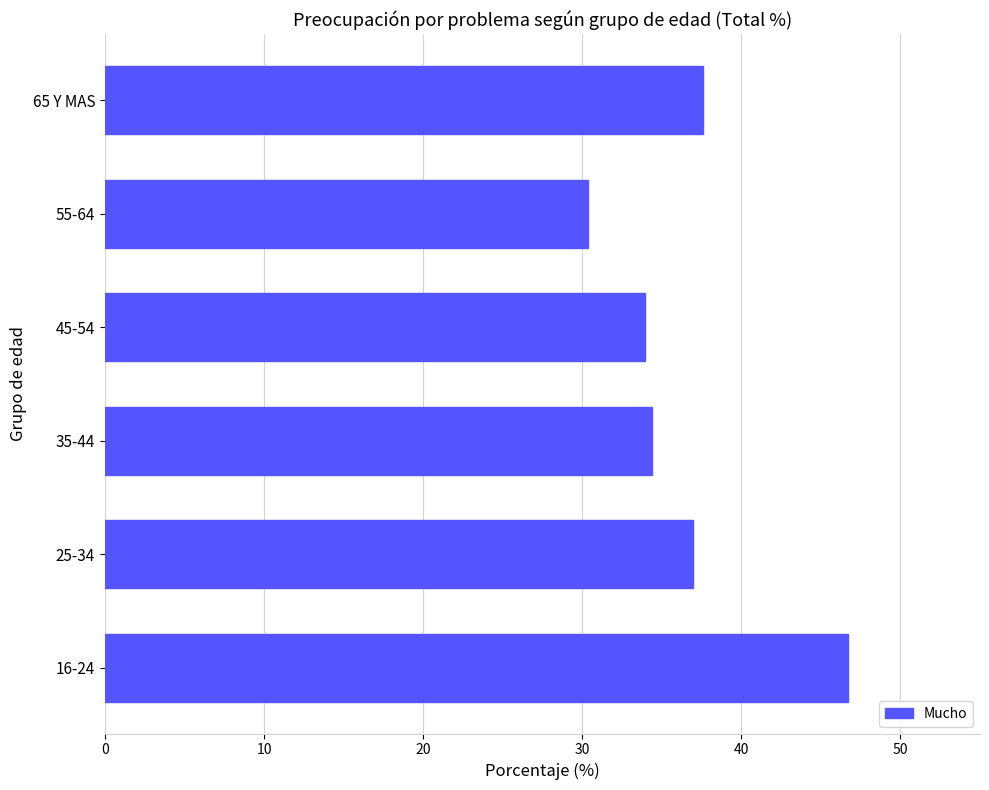

What is the smallest value displayed?

30.4